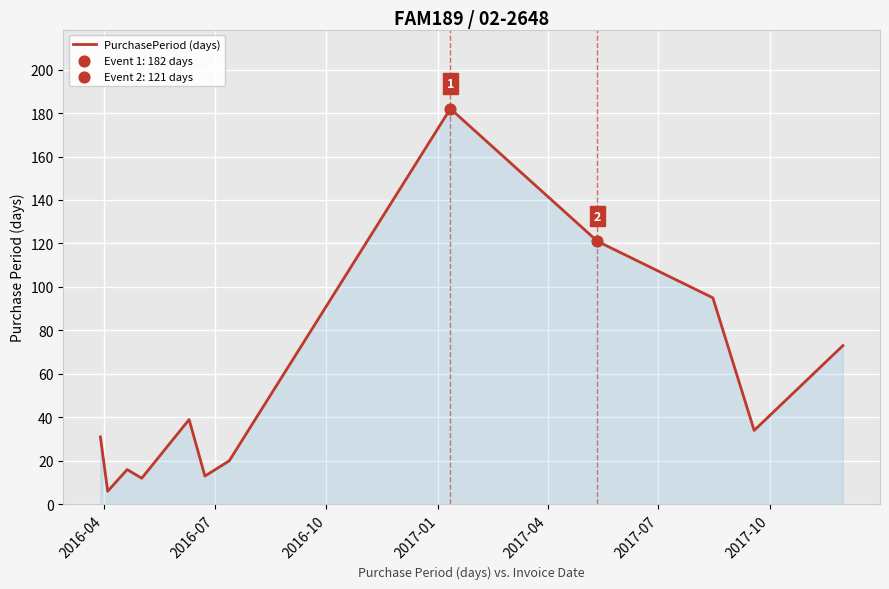

What is the minimum value shown in the chart?

6